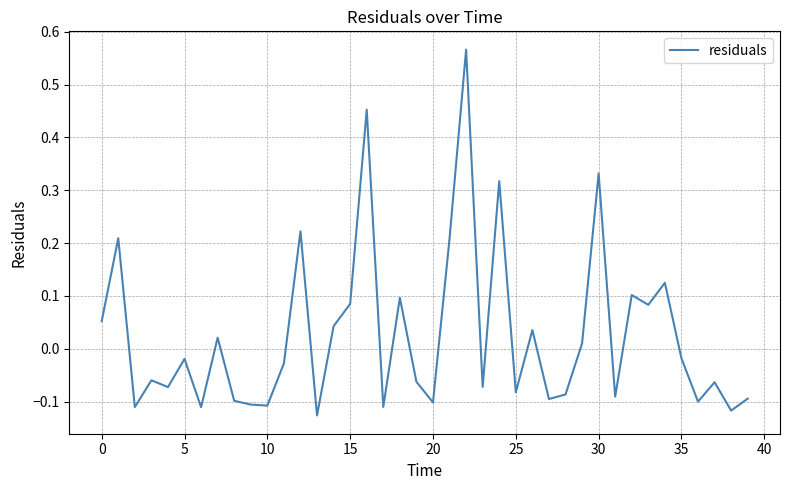

Count the number of values greater than 0.

17